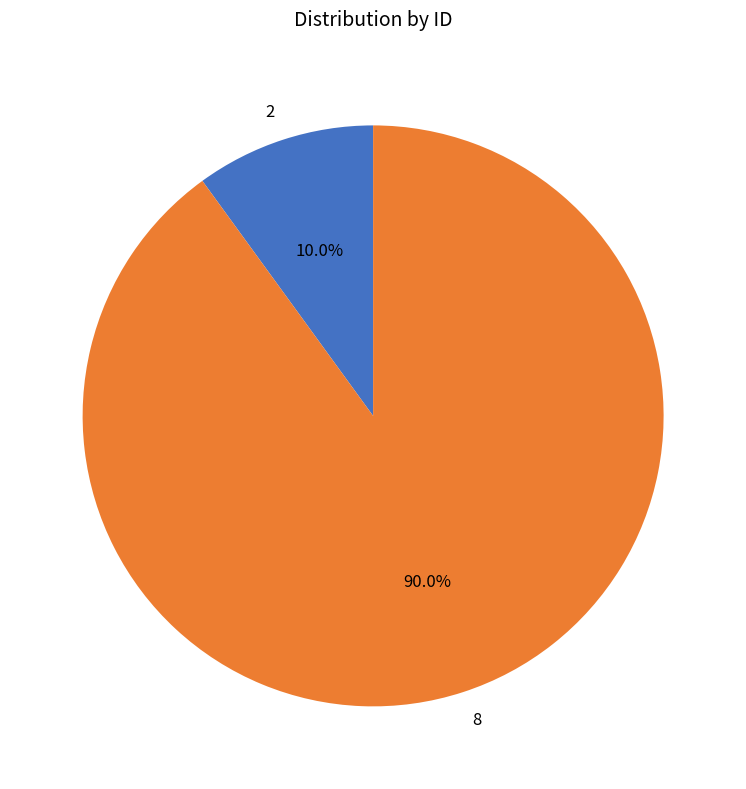

Approximately how many times larger is the value at 2 compared to 8?

0.1